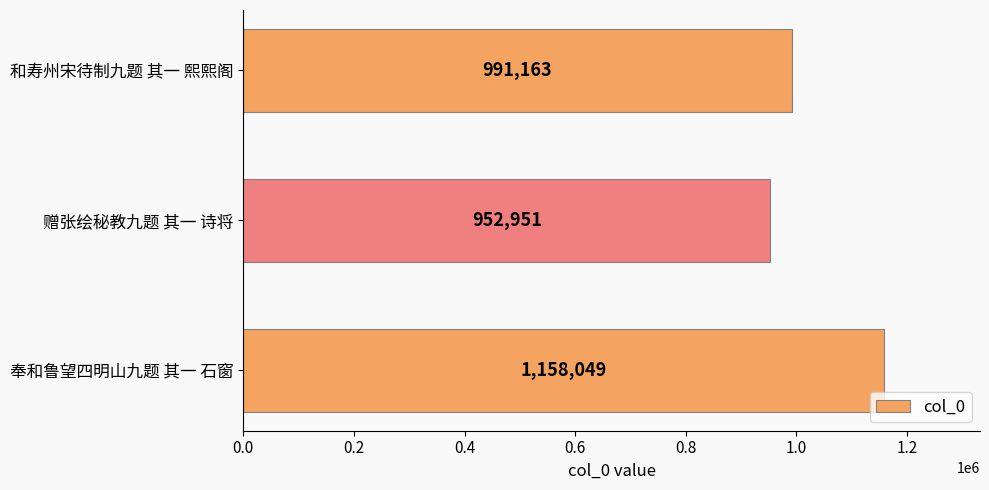

What is the label of the 2nd bar from the bottom?

赠张绘秘教九题 其一 诗将